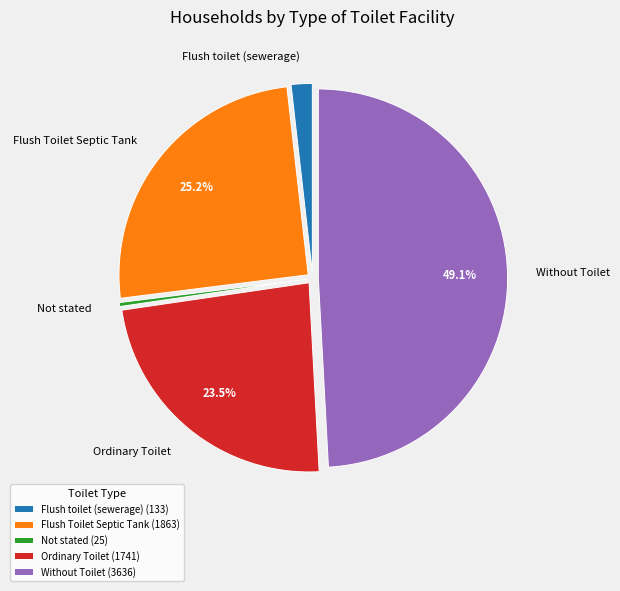

Which category has the biggest portion of the pie?

Without Toilet